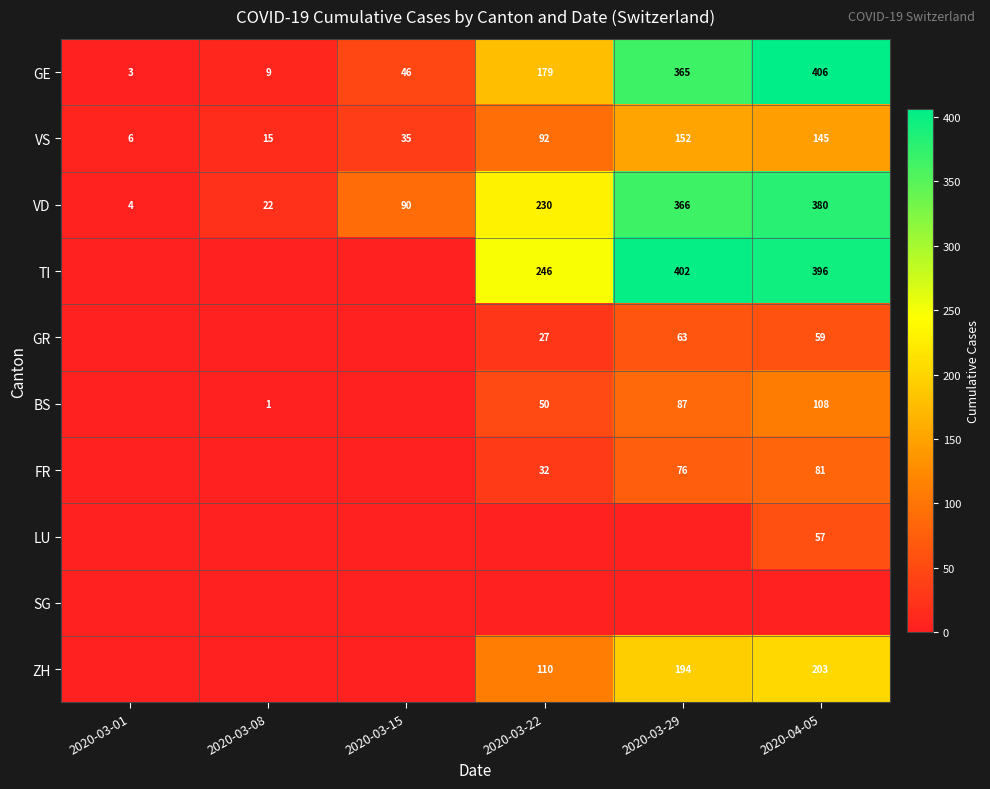

What is the difference between the highest and lowest values at 2020-04-05?

406